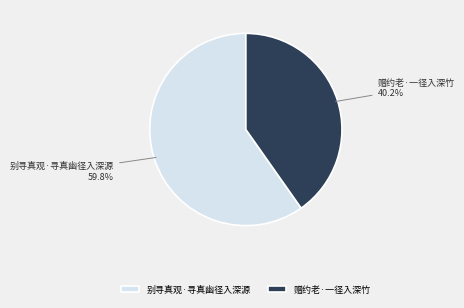

Which category has the smallest portion of the pie?

赠约老·一径入深竹